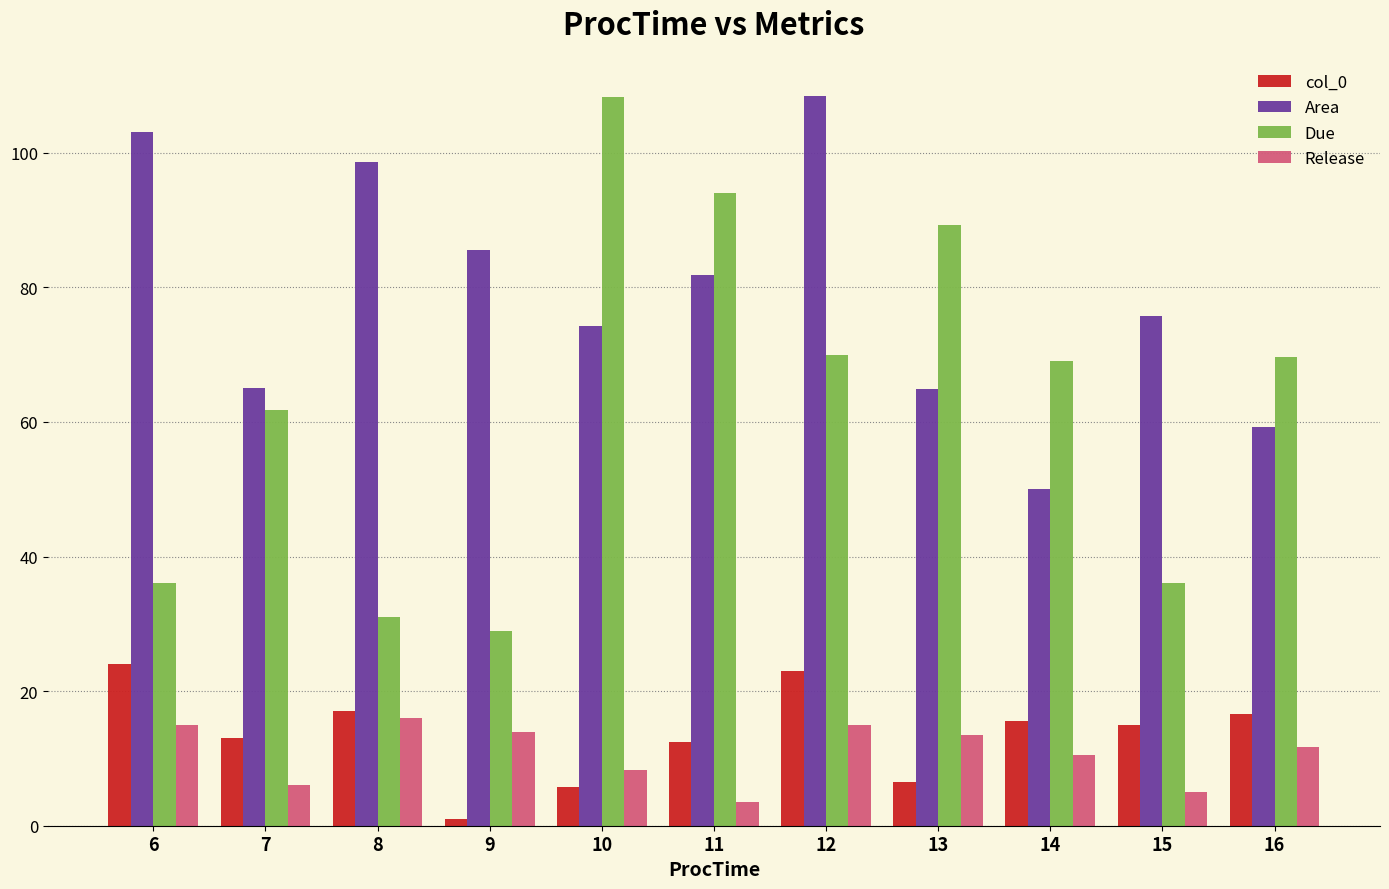

What is the greatest value displayed?

108.5